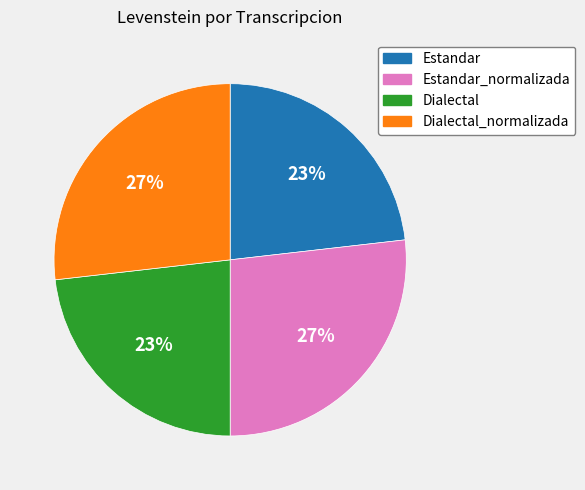

To the nearest percent, what is the combined percentage of Dialectal and Dialectal_normalizada?

50%